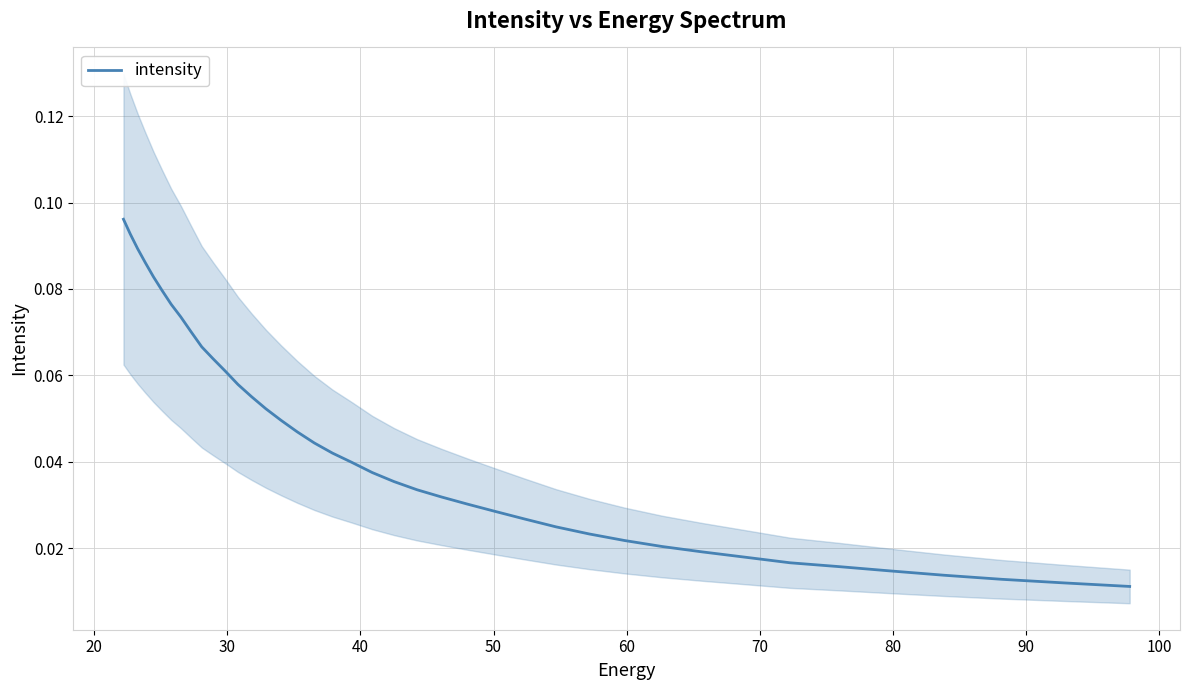

What is the difference between the maximum and minimum values?

0.1